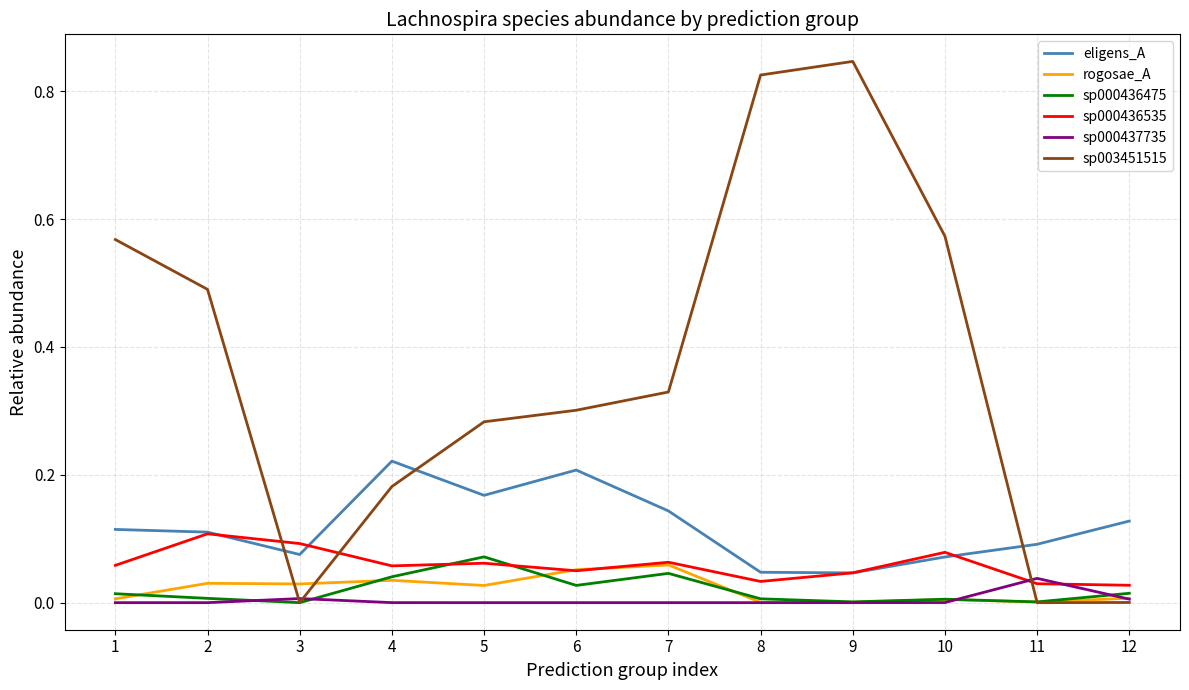

Is the value of sp003451515 at 7 greater than the value of sp000436535 at 8?

Yes